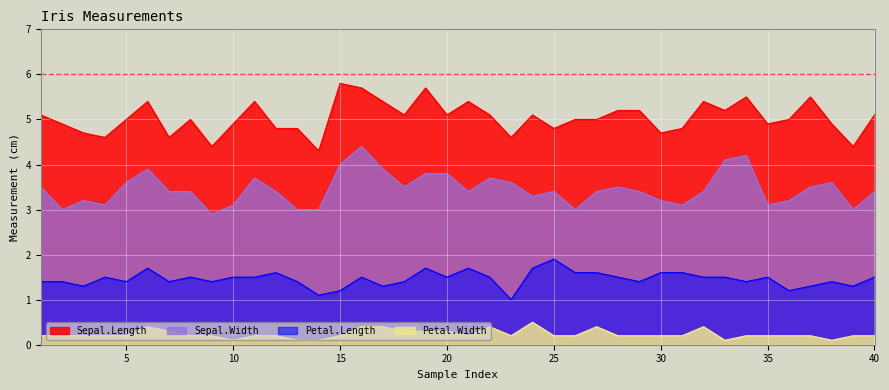

The value of Sepal.Width at 5 is 2.2. True or false?

False